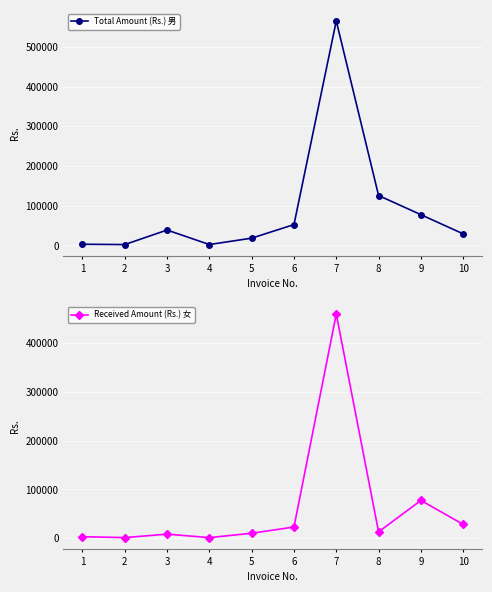

How many values in the Received Amount (Rs.) 女 series are below 12589?

5